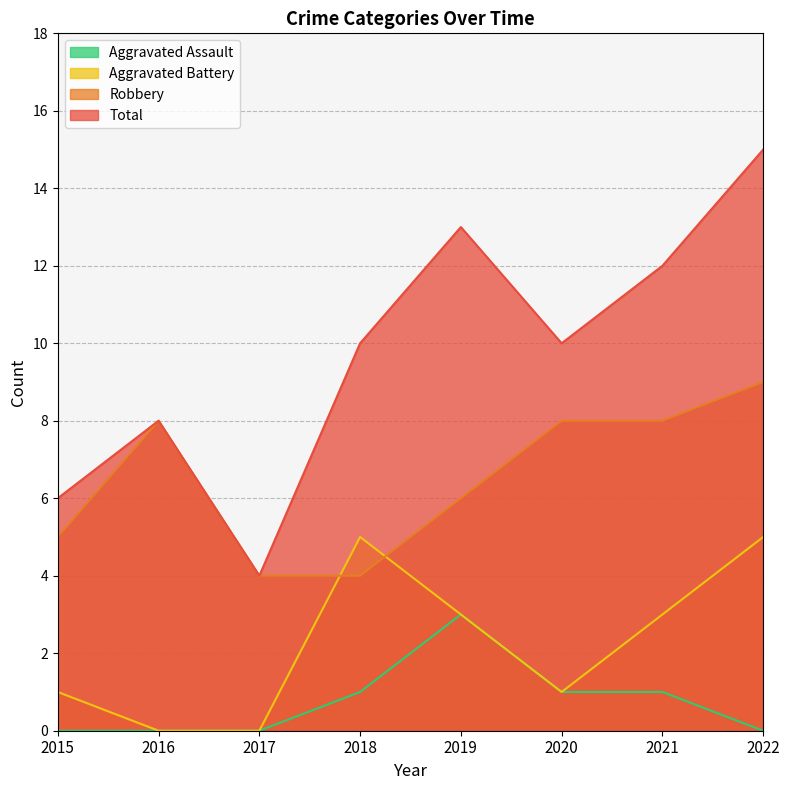

Reading left to right, what are all the values shown in this chart?

Robbery: 2015=5	2016=8	2017=4	2018=4	2019=6	2020=8	2021=8	2022=9
Aggravated Battery: 2015=1	2016=0	2017=0	2018=5	2019=3	2020=1	2021=3	2022=5
Aggravated Assault: 2015=0	2016=0	2017=0	2018=1	2019=3	2020=1	2021=1	2022=0
Total: 2015=6	2016=8	2017=4	2018=10	2019=13	2020=10	2021=12	2022=15